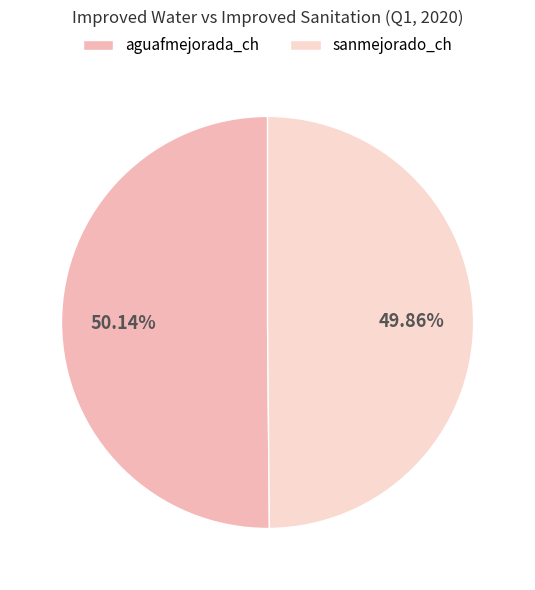

Count the number of slices in the pie.

2